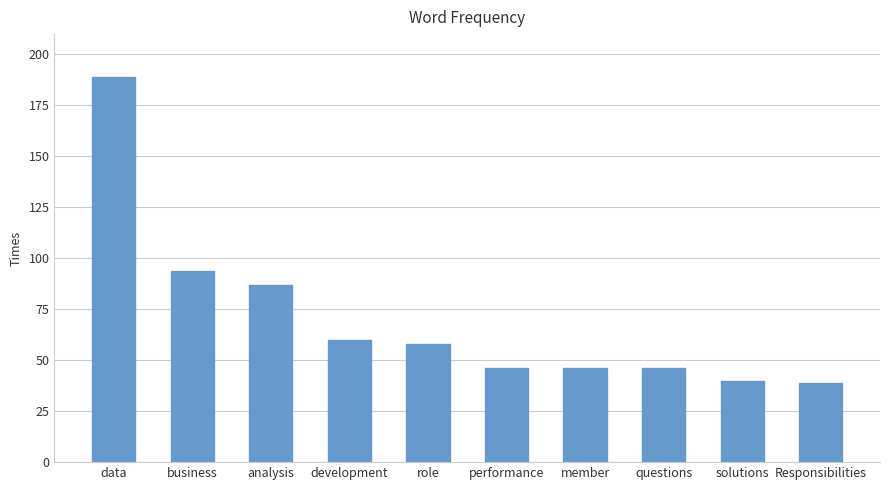

What is the change in value from business to performance?

-48